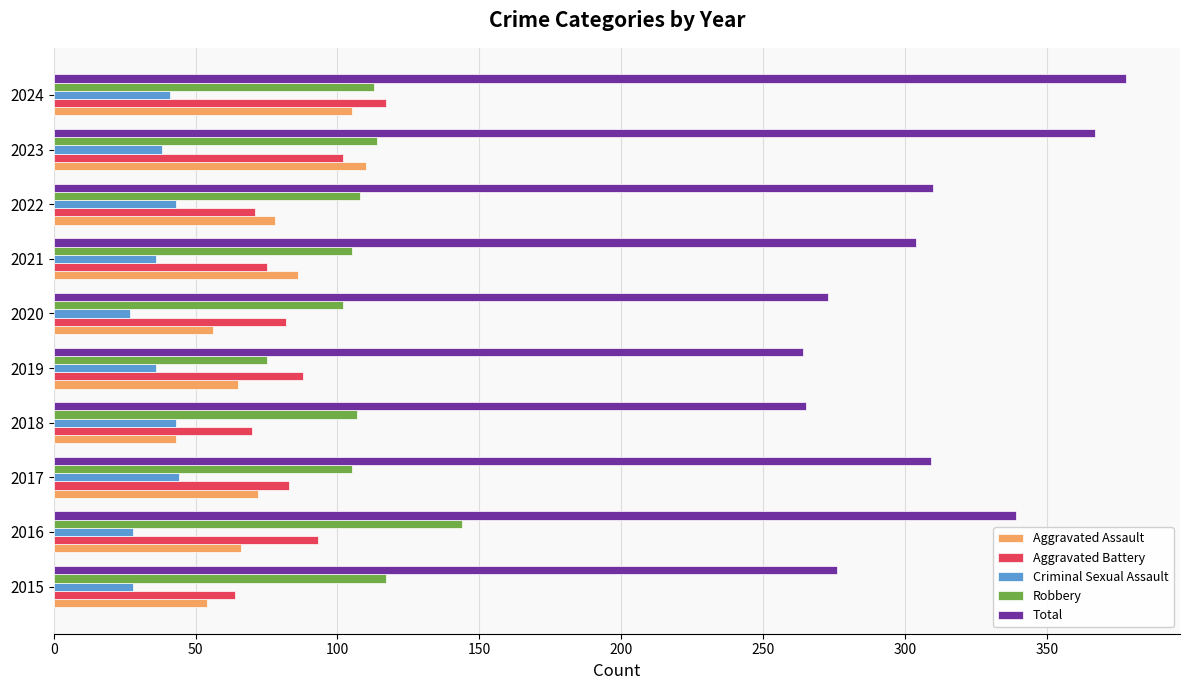

Is the value of Aggravated Battery at 2019 greater than the value of Robbery at 2021?

No